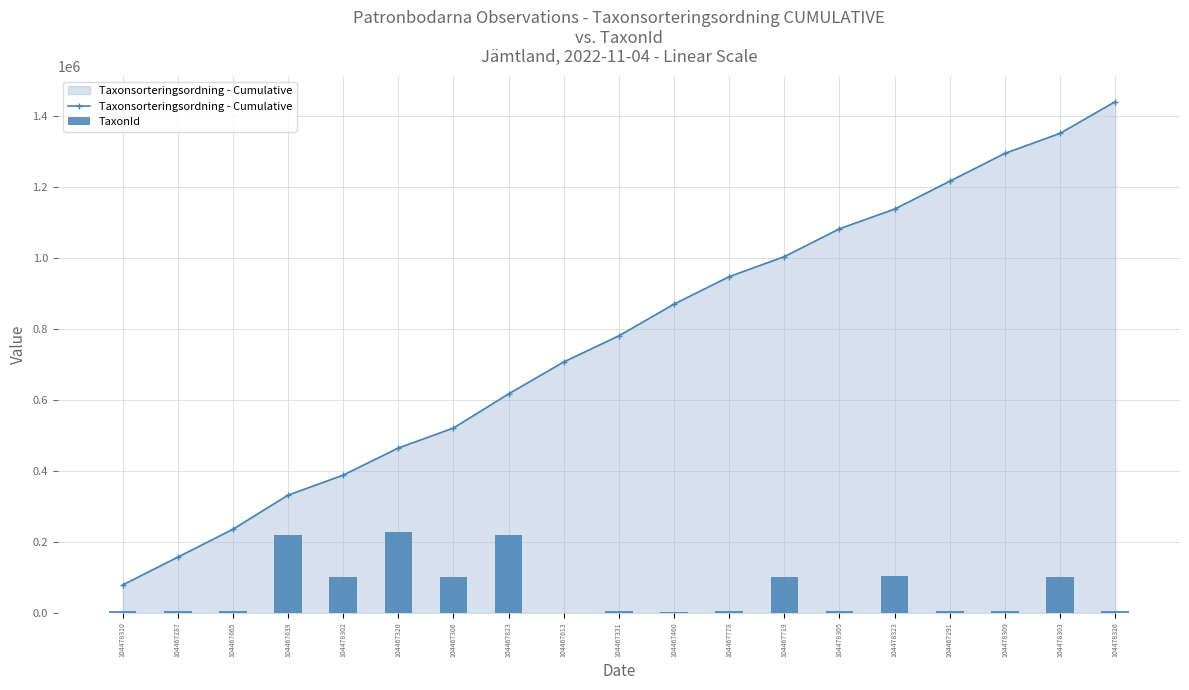

Rank the series by their average value, from highest to lowest.

Taxonsorteringsordning - Cumulative, TaxonId